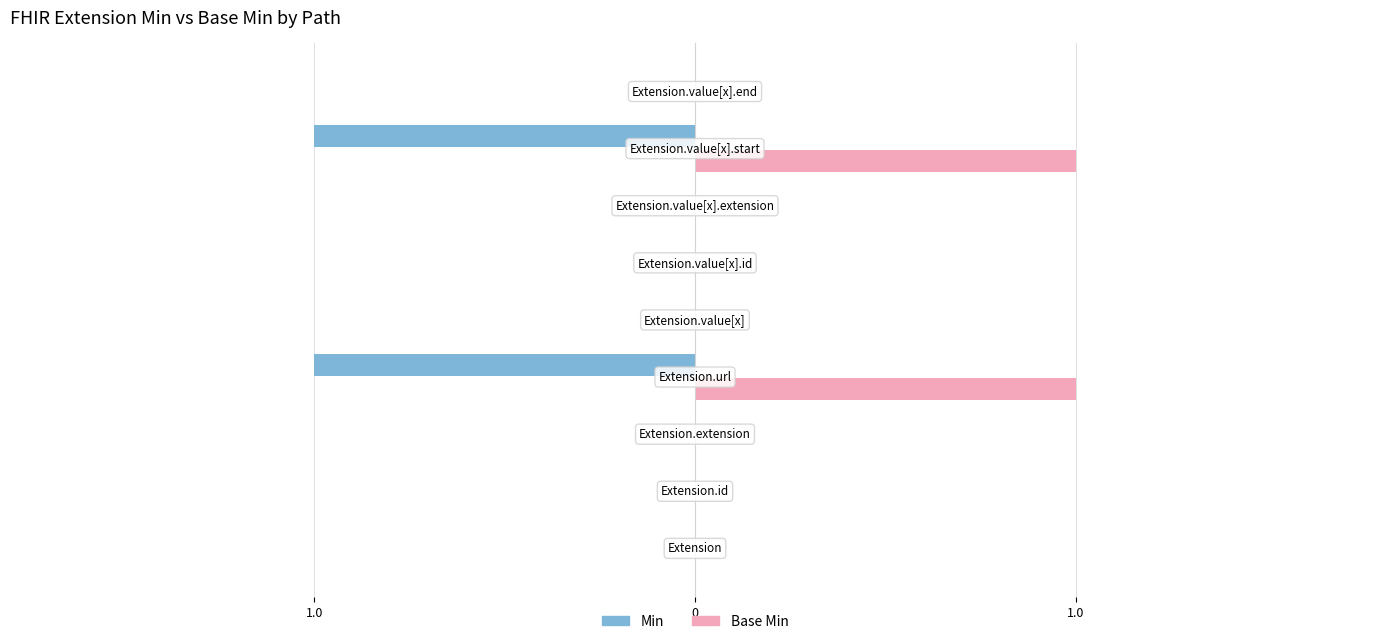

What is the difference between the second highest and second lowest values in the Min series?

1